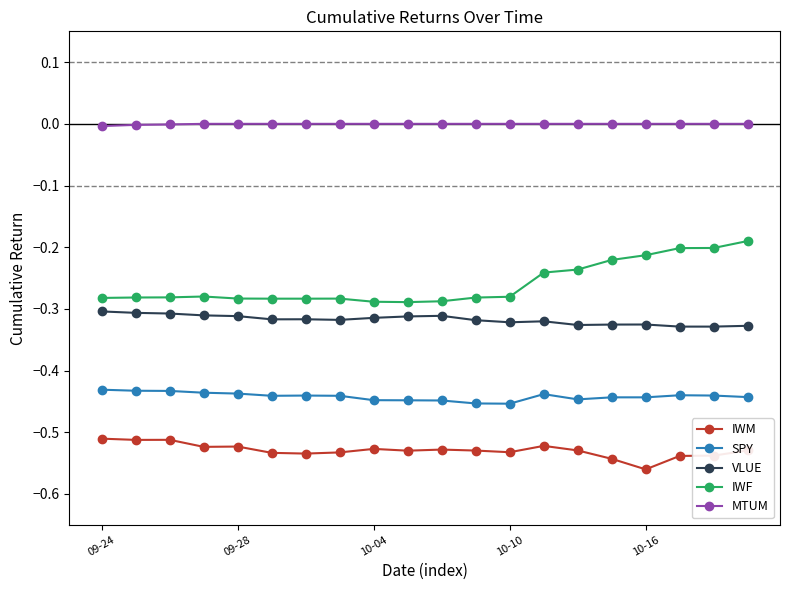

True or false: VLUE has more than 2 points higher than both neighbors.

True